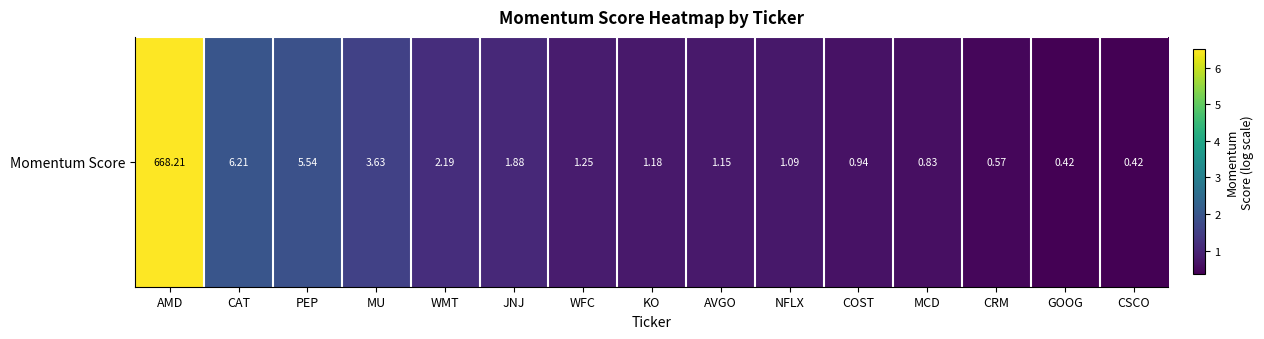

The value at AMD is 10.4. True or false?

False